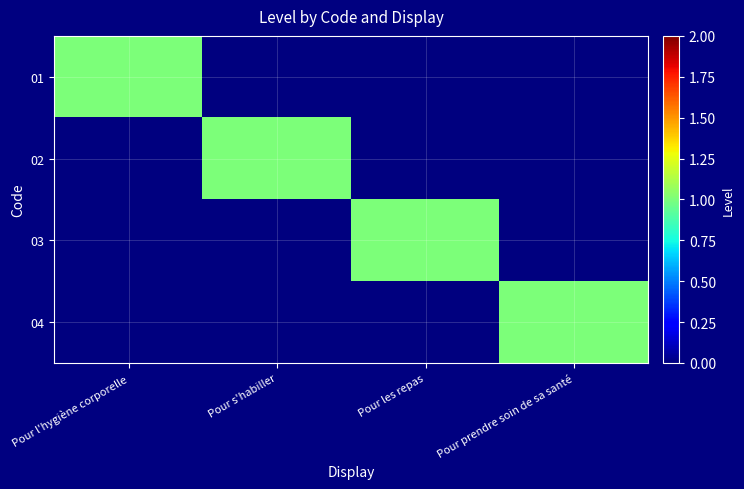

Reading right to left, transcribe all the data shown in this chart.

01: Pour prendre soin de sa santé=0	Pour les repas=0	Pour s'habiller=0	Pour l'hygiène corporelle=1
02: Pour prendre soin de sa santé=0	Pour les repas=0	Pour s'habiller=1	Pour l'hygiène corporelle=0
03: Pour prendre soin de sa santé=0	Pour les repas=1	Pour s'habiller=0	Pour l'hygiène corporelle=0
04: Pour prendre soin de sa santé=1	Pour les repas=0	Pour s'habiller=0	Pour l'hygiène corporelle=0